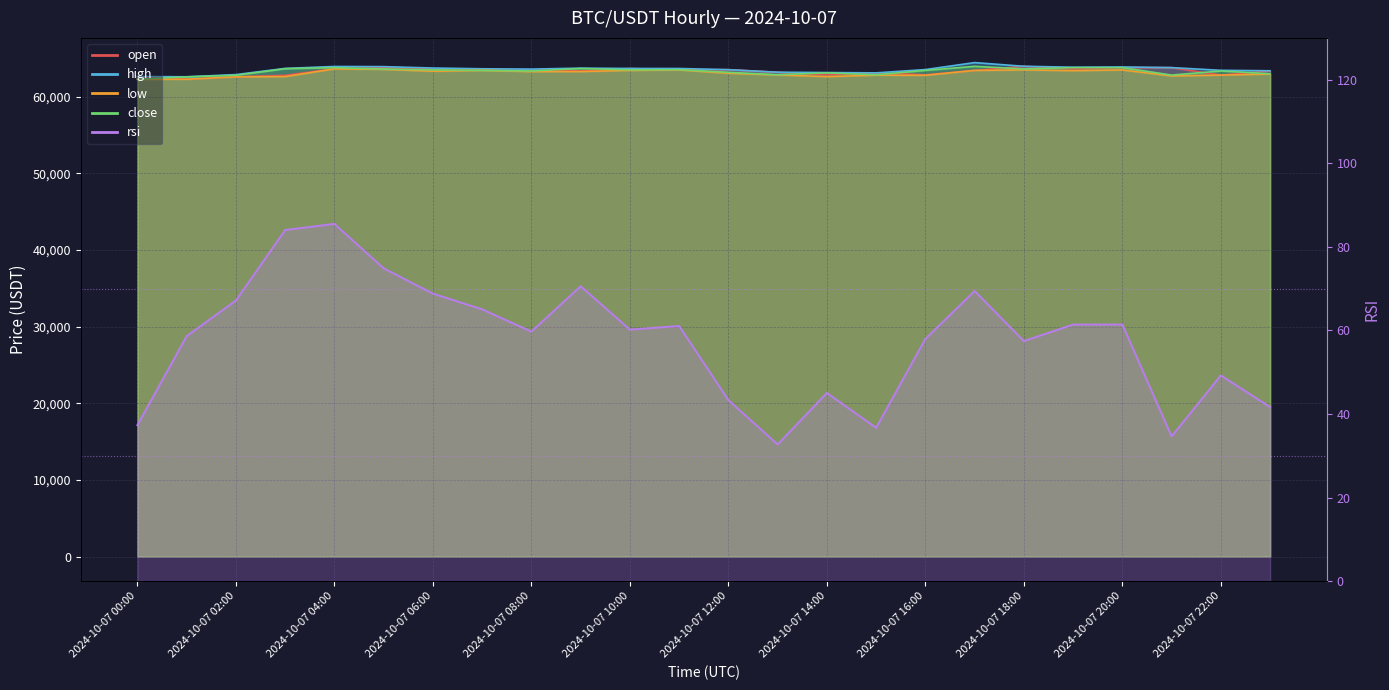

What is the total value across all series at 2024-10-07 07:00?

254195.1